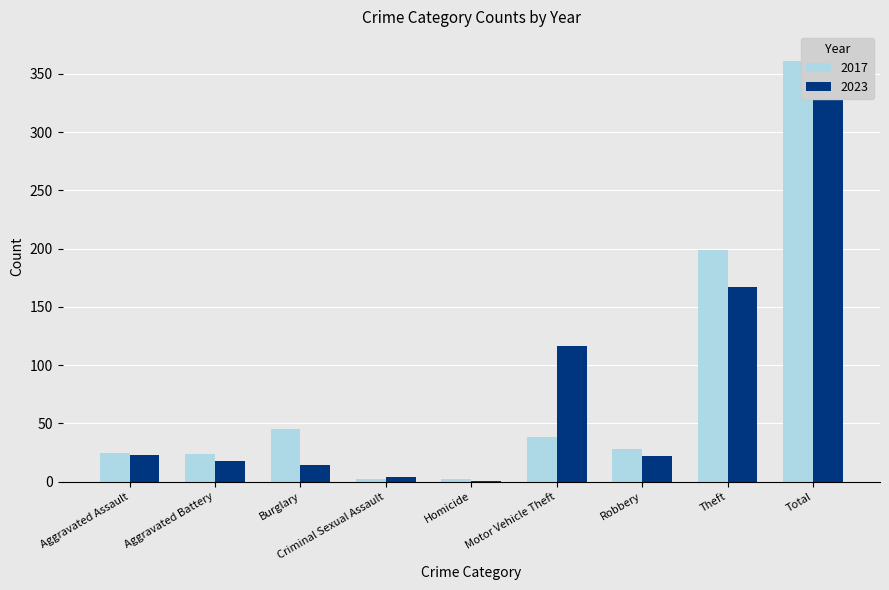

What is the label of the 2nd bar from the left?

Aggravated Battery